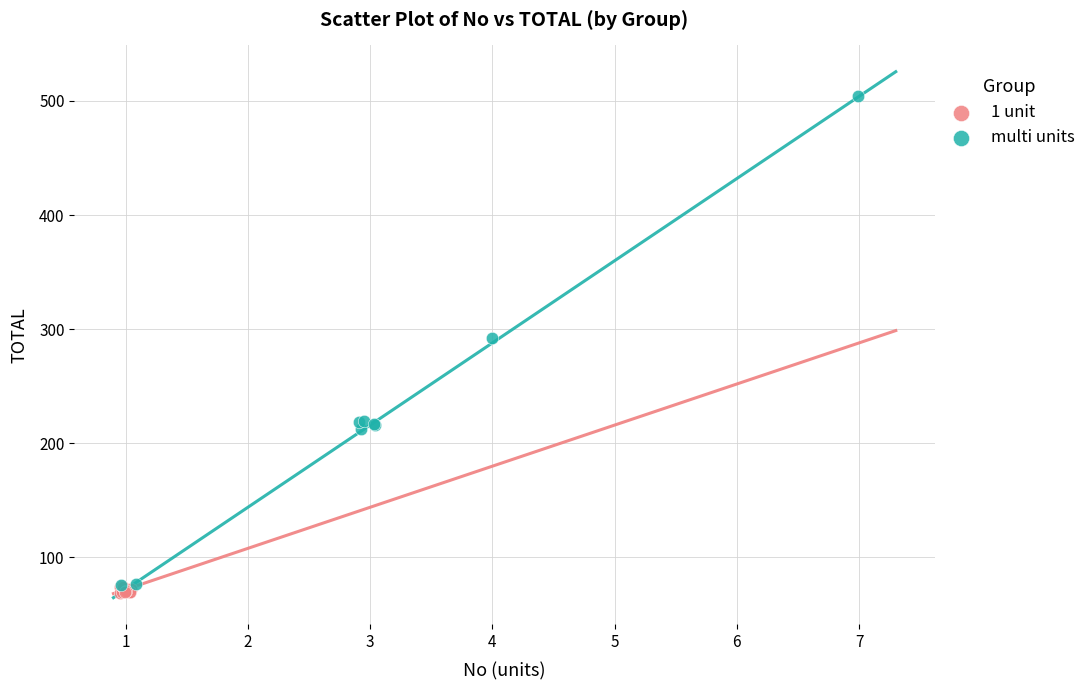

Which series reaches the maximum Y coordinate?

multi units